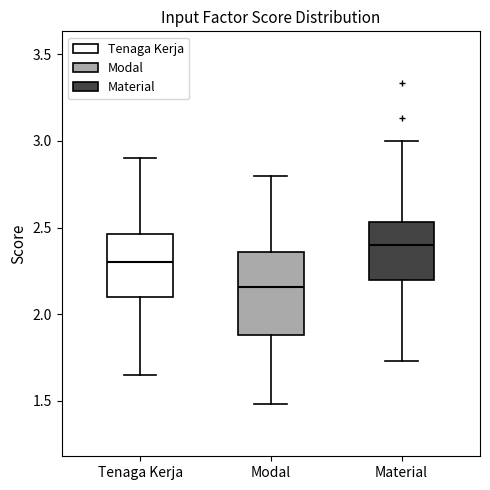

Which box has the lowest median line?

Modal